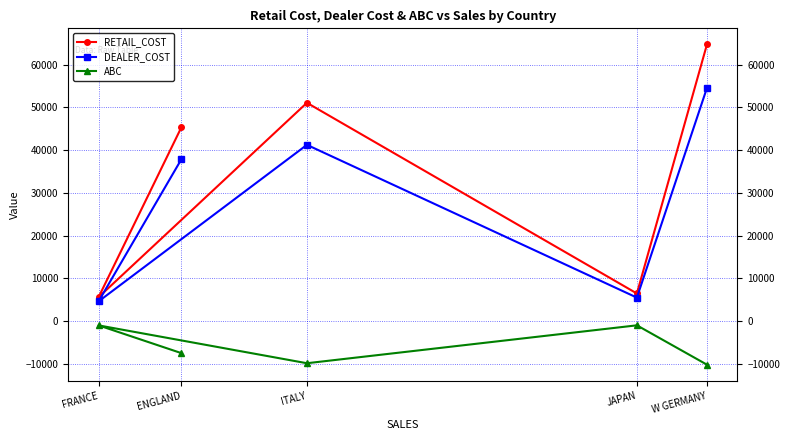

Which series has the largest total across all categories?

RETAIL_COST